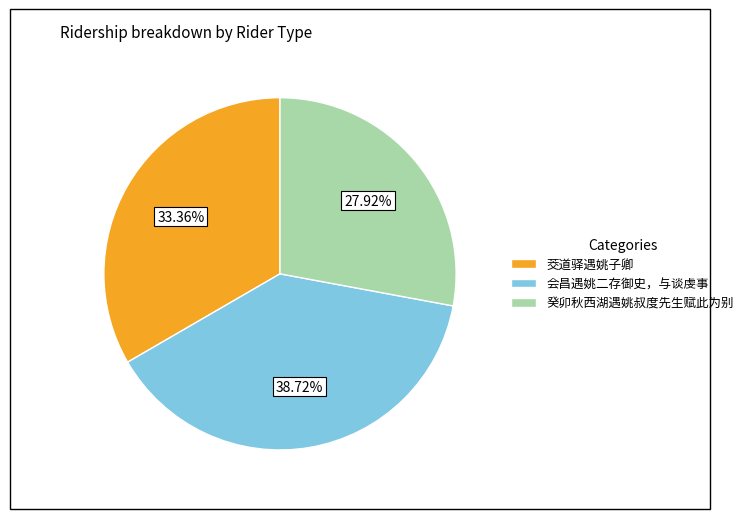

Do 茭道驿遇姚子卿 and 癸卯秋西湖遇姚叔度先生赋此为别 together represent more than half of the pie?

Yes